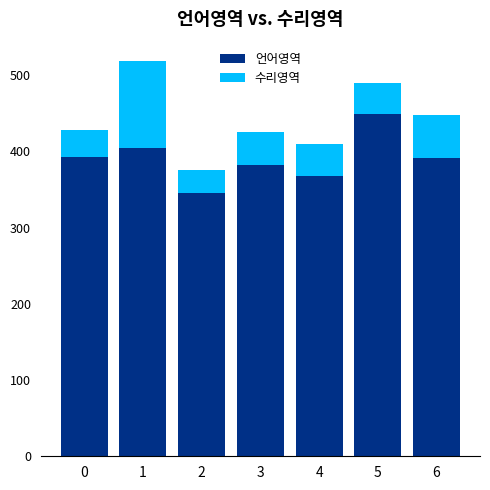

How many bars are there in total?

7